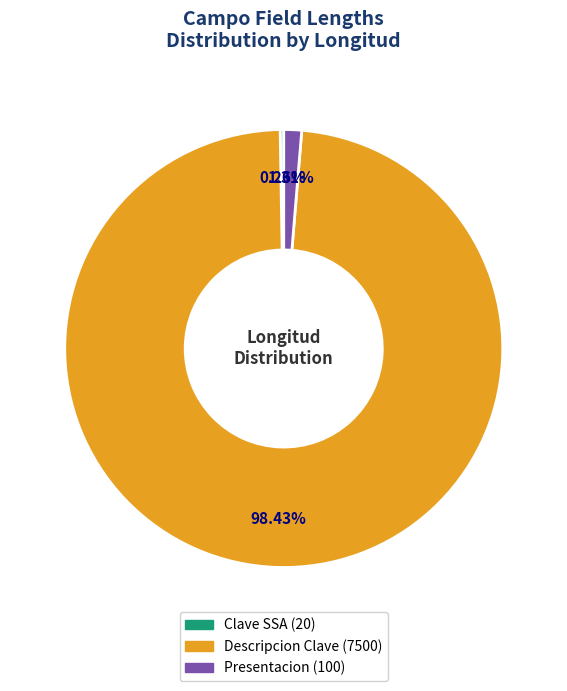

Do Descripcion Clave and Presentacion together represent more than half of the pie?

Yes